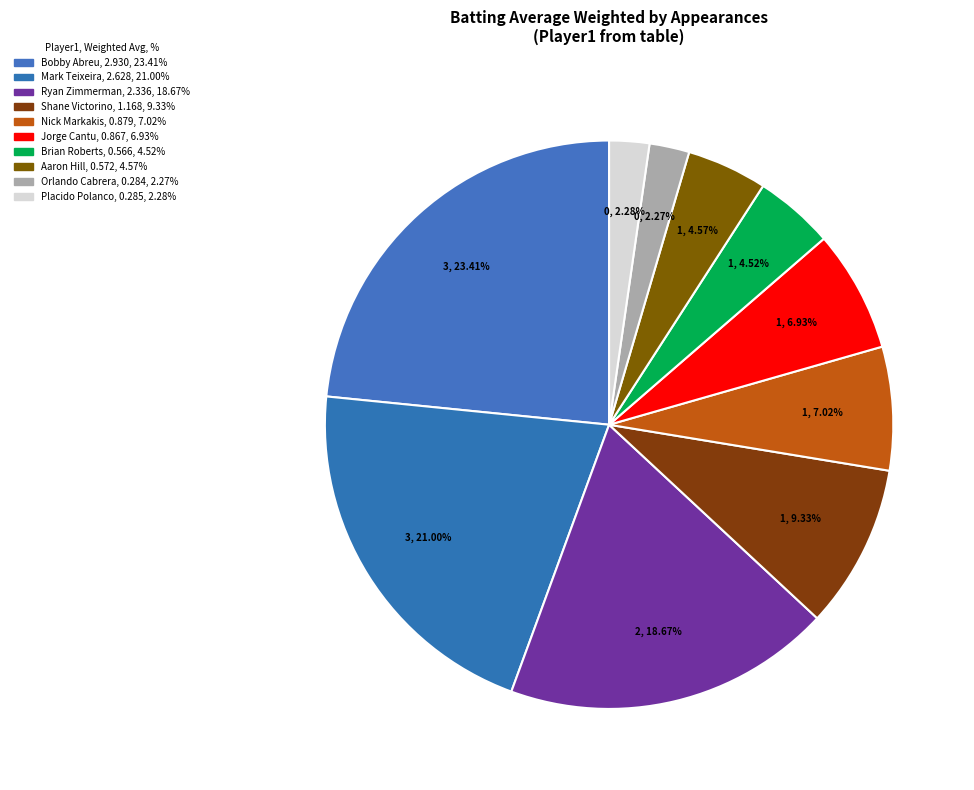

Count the number of slices in the pie.

10